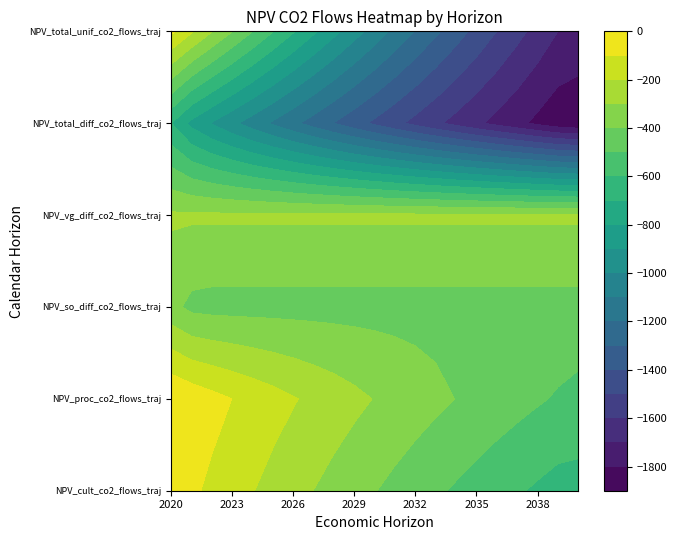

Between 2034 and 2037, which is larger?

2034